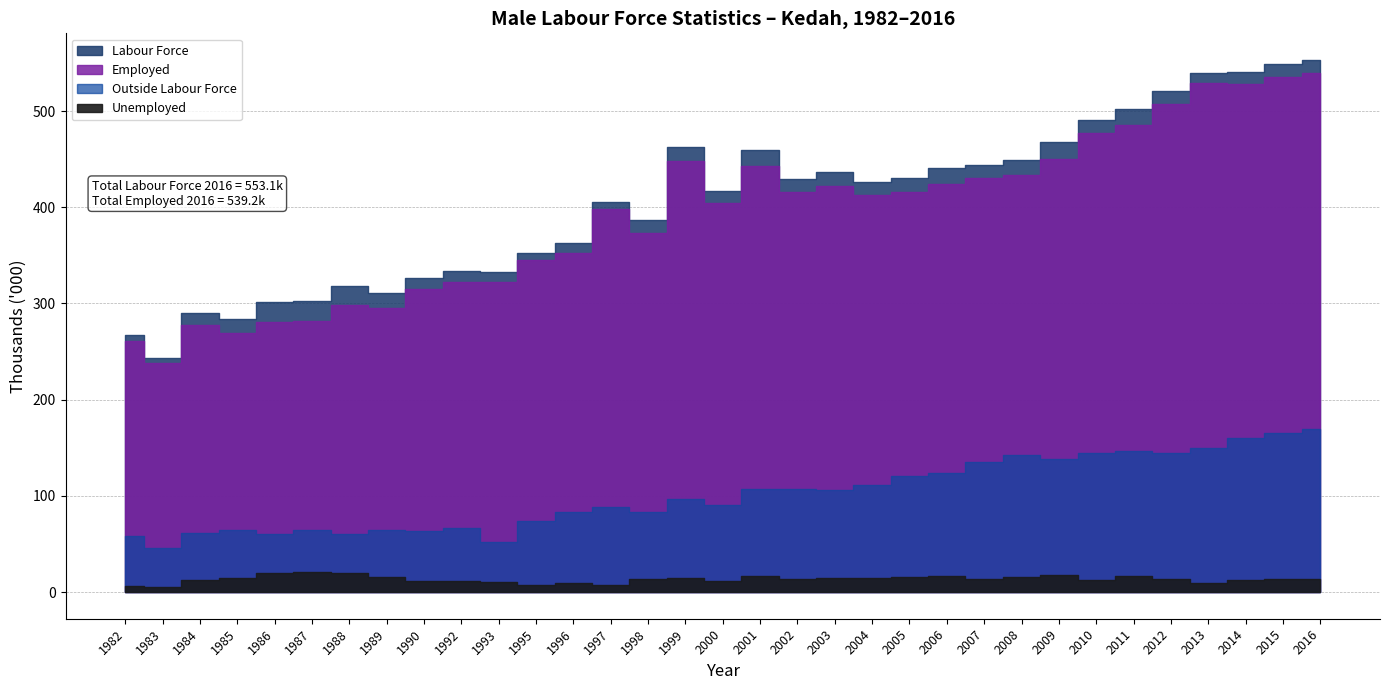

True or false: Outside Labour Force and Employed cross at least once.

False